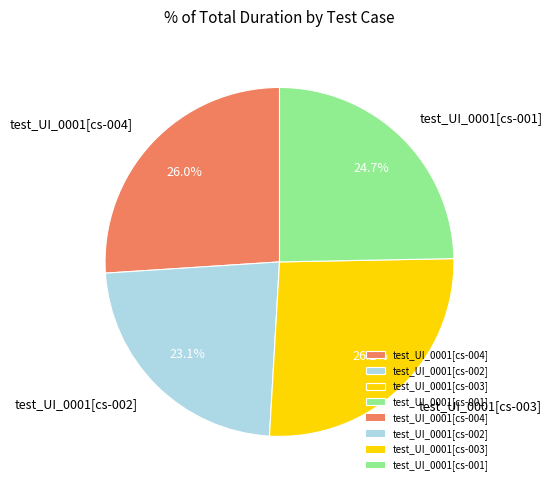

What is the ratio of the value at test_UI_0001[cs-001] to the value at test_UI_0001[cs-003]?

0.9